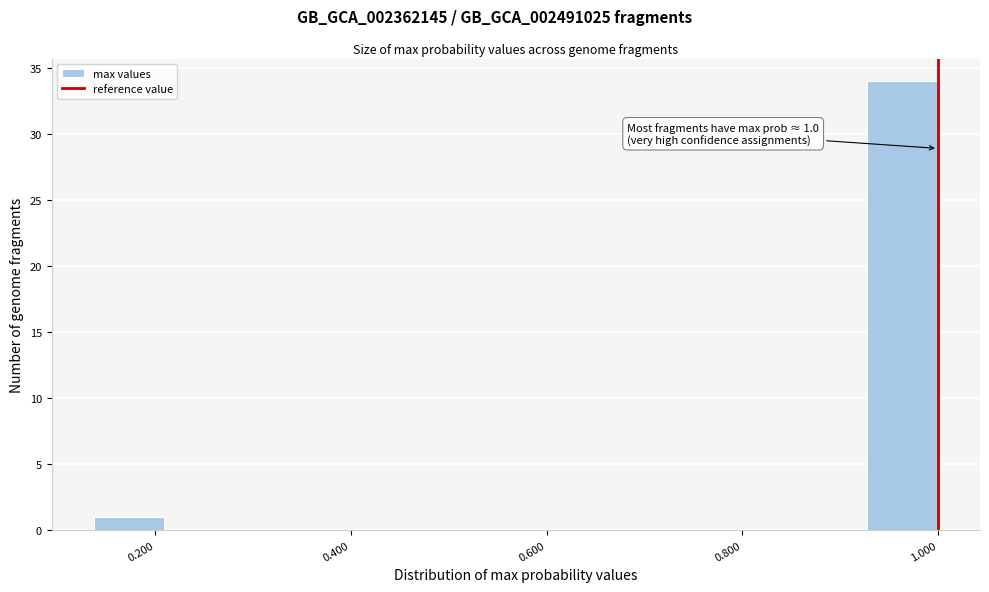

Around what value on the x-axis is the tallest bar? Give the approximate position of its centre, as read against the axis.

0.96